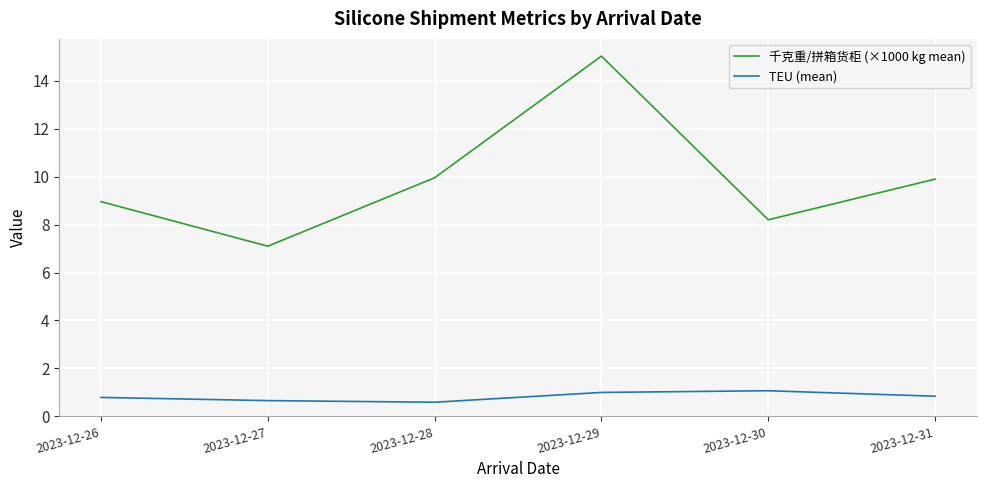

What is the difference between the highest and lowest values at 2023-12-26?

8.2